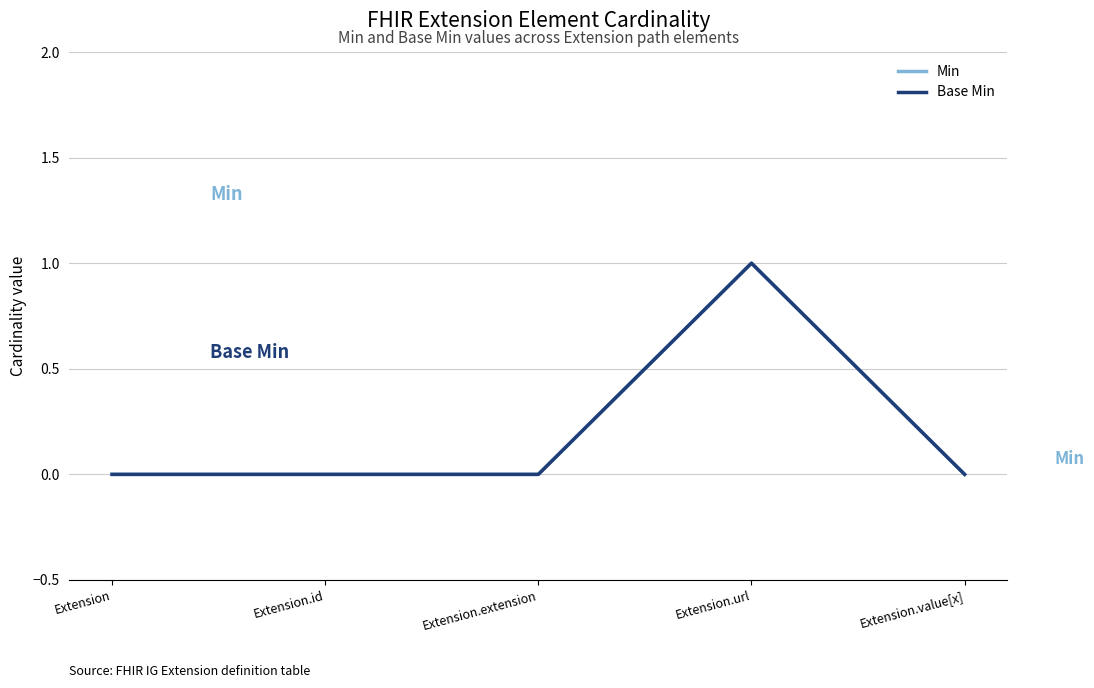

Does the chart display data point markers on the line(s)?

No